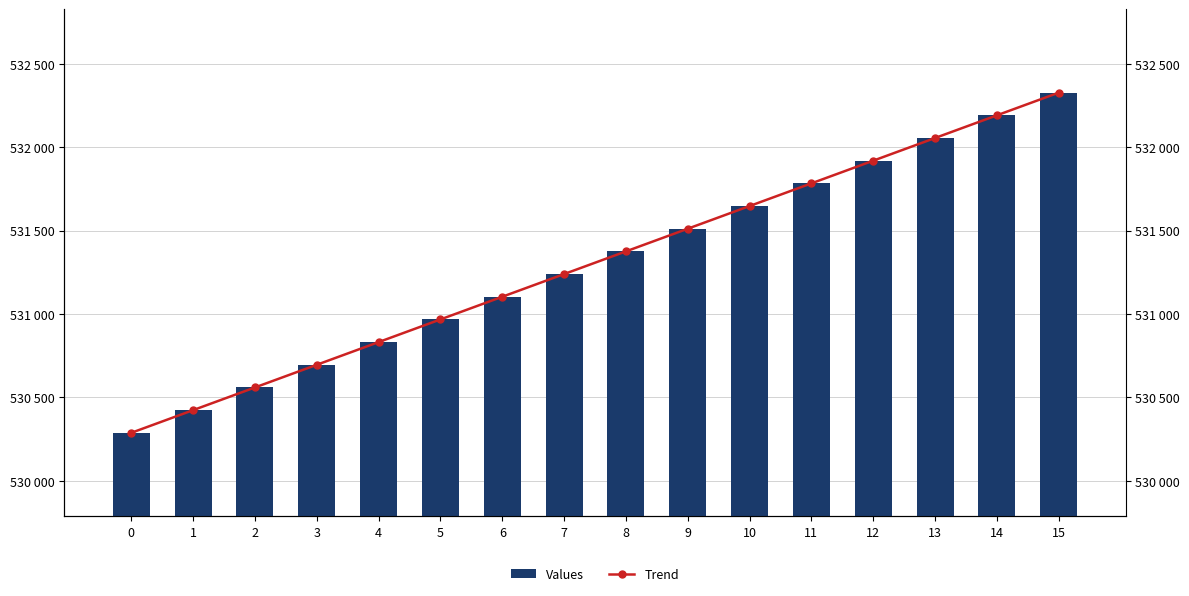

List the labels in order of Trend value, largest first.

15, 14, 13, 12, 11, 10, 9, 8, 7, 6, 5, 4, 3, 2, 1, 0